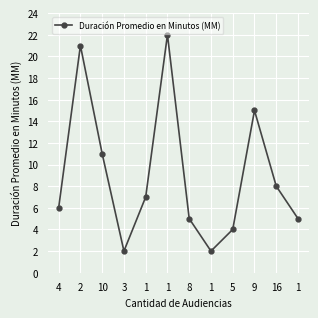

How many distinct data groups are displayed?

1